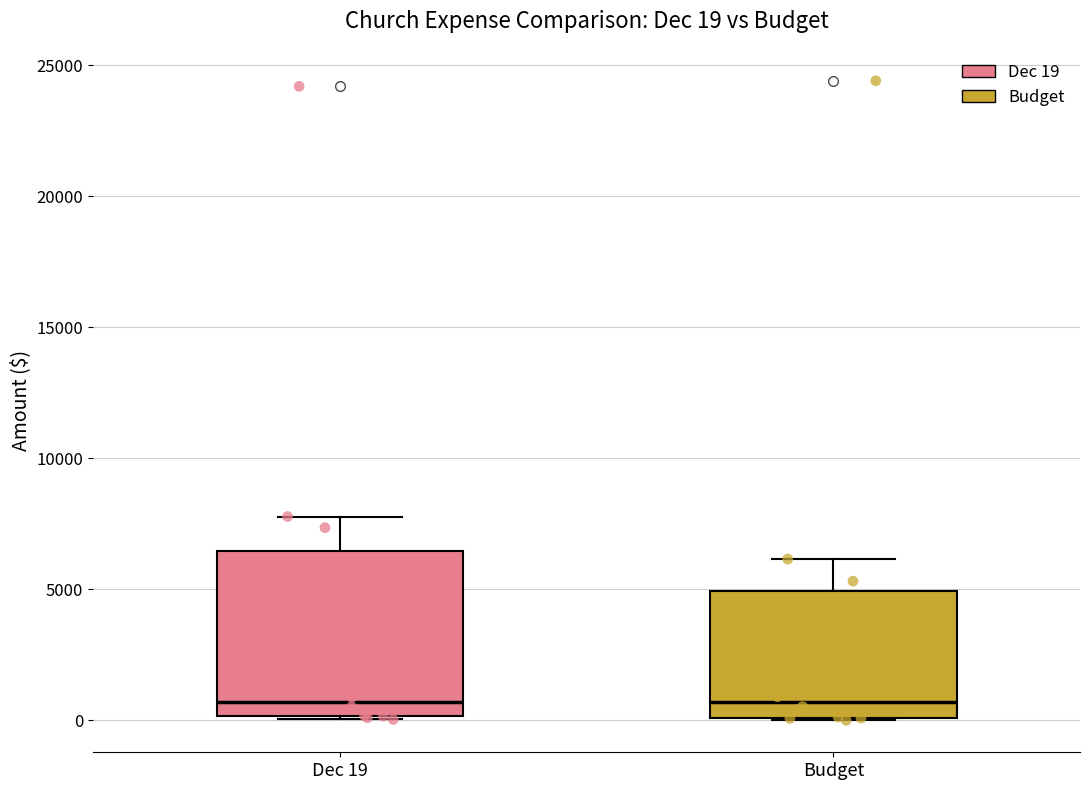

Comparing the boxes themselves (not the whiskers), which one is the tallest?

Dec 19